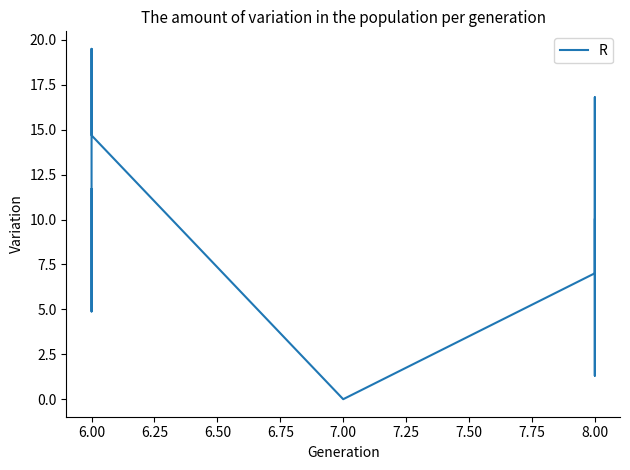

How many lines are shown in the chart?

1